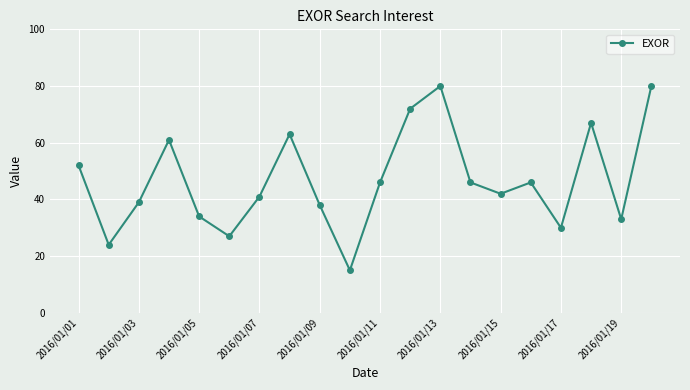

How many points are lower than both their immediate neighbors (excluding endpoints)?

6